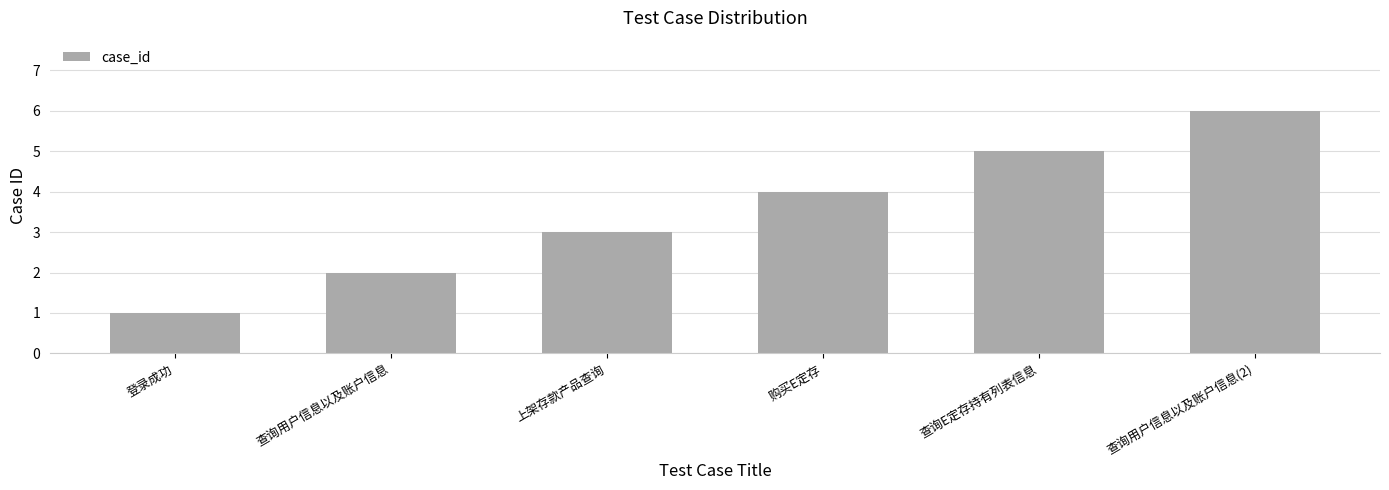

At which label is the value closest to 3?

上架存款产品查询